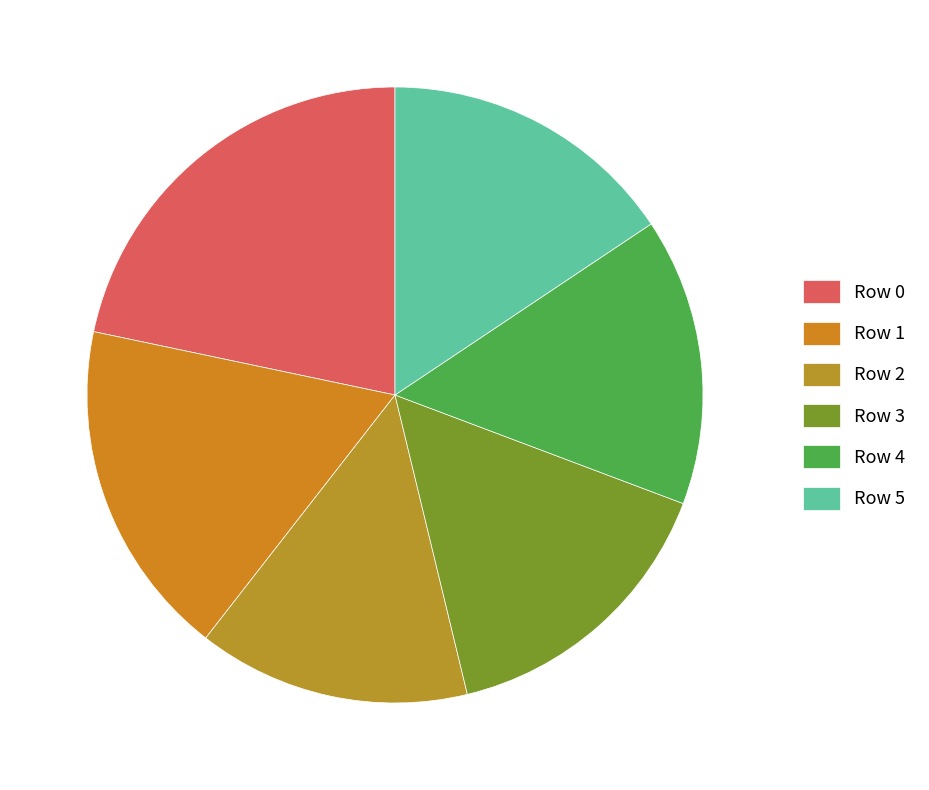

To the nearest percent, what is the difference between the Row 0 and Row 5 slice percentages?

6%